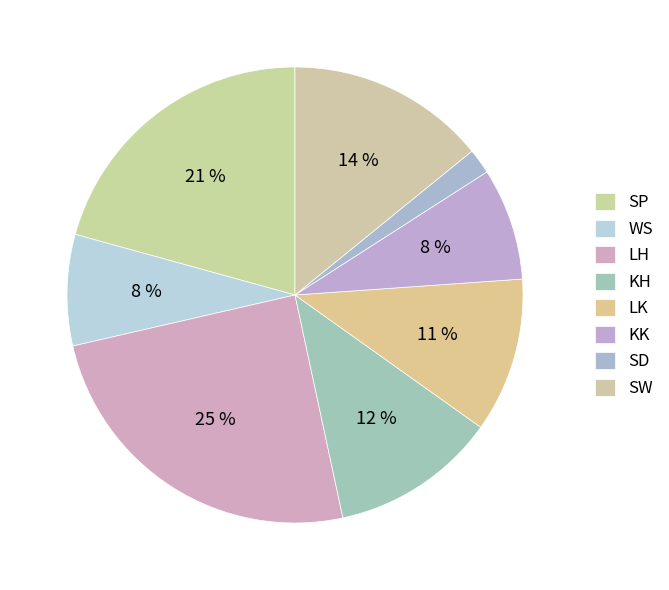

How many slices are in this pie chart?

8